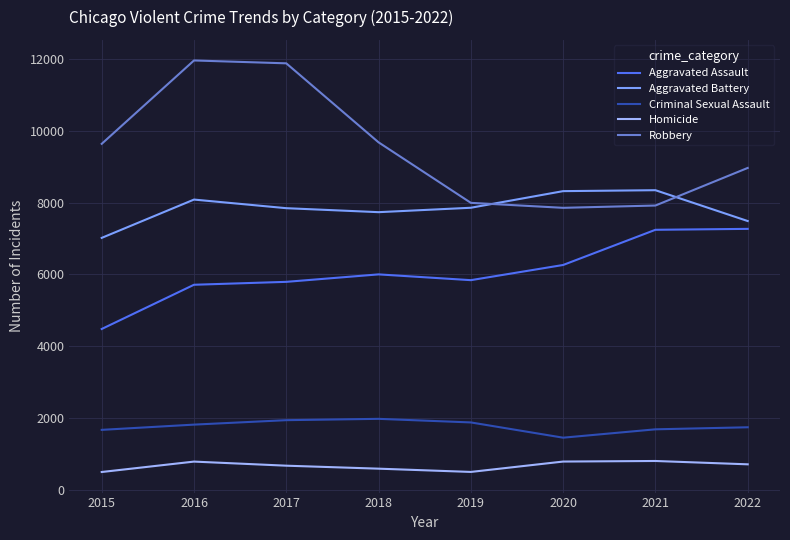

What is the smallest value displayed?

496